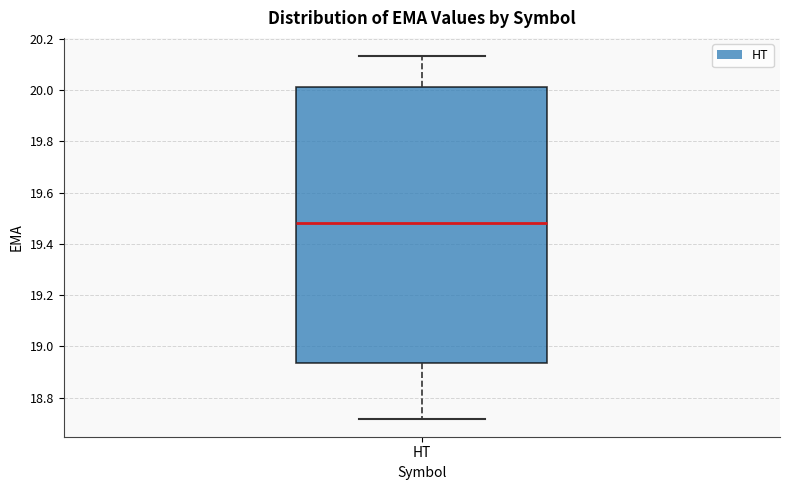

Read this box plot against the y-axis: the position of the median line, the range covered by the box, and the ends of both whiskers. The values are not printed on the chart, so give them approximately, as read against the axis.

median 19.48, box 18.94 to 20.02, whiskers 18.72 to 20.14